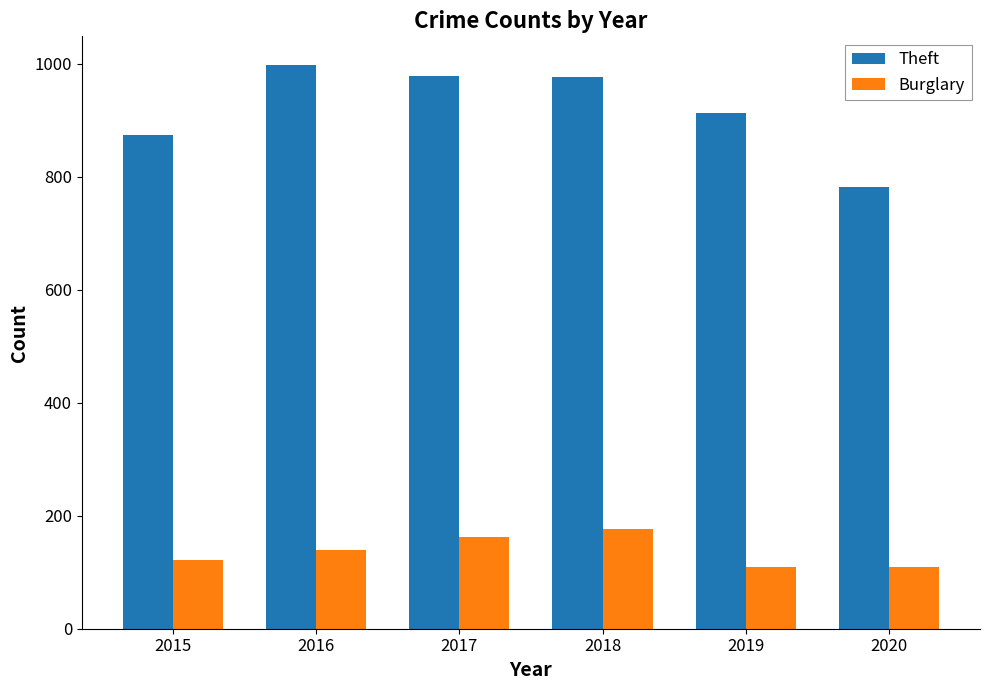

The Theft series shows 999 at 2016. True or false?

True